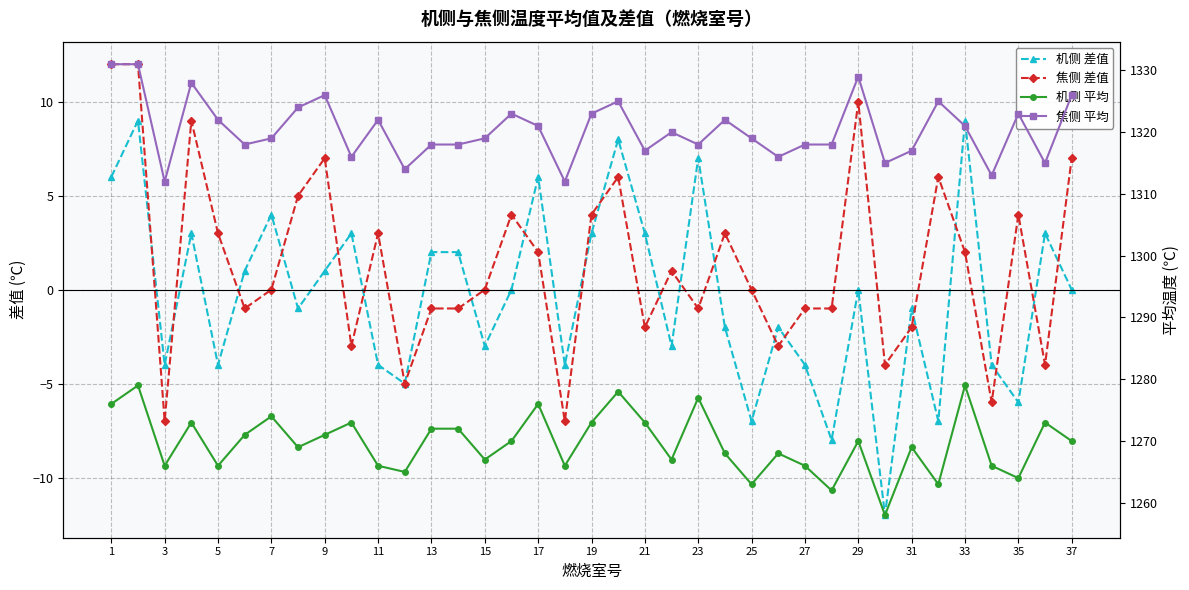

What is the difference between the second highest and second lowest values in the 焦侧 差值 series?

19